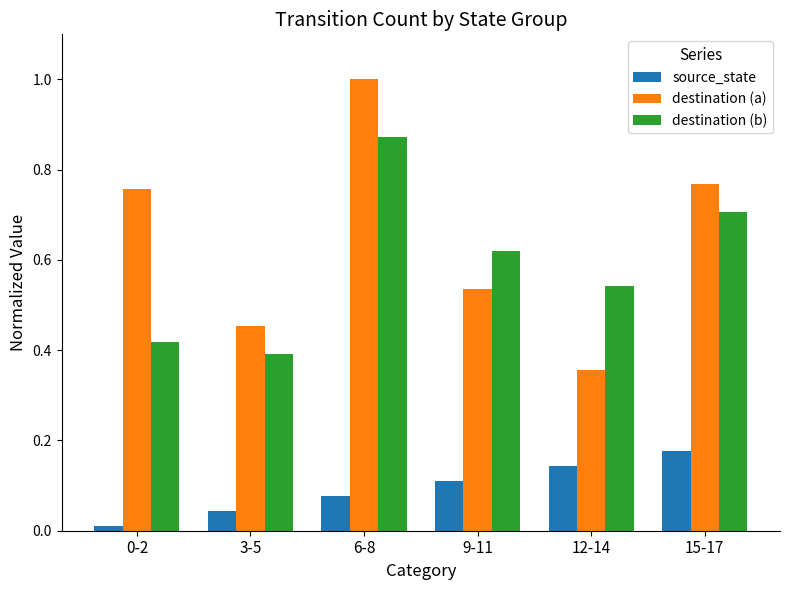

Rank the series at 9-11 from highest to lowest value.

destination (b), destination (a), source_state